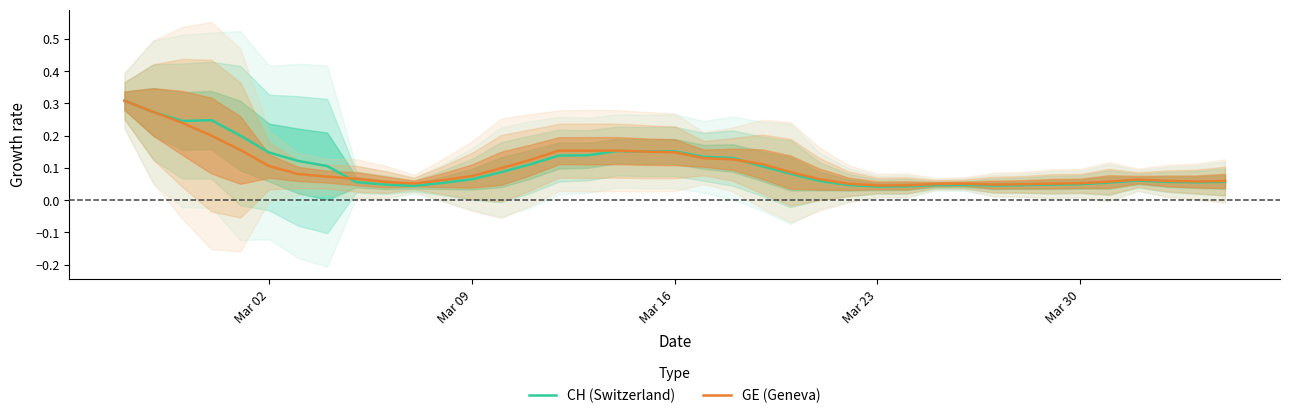

What is the difference between the maximum and minimum values in the CH (Switzerland) series?

0.3